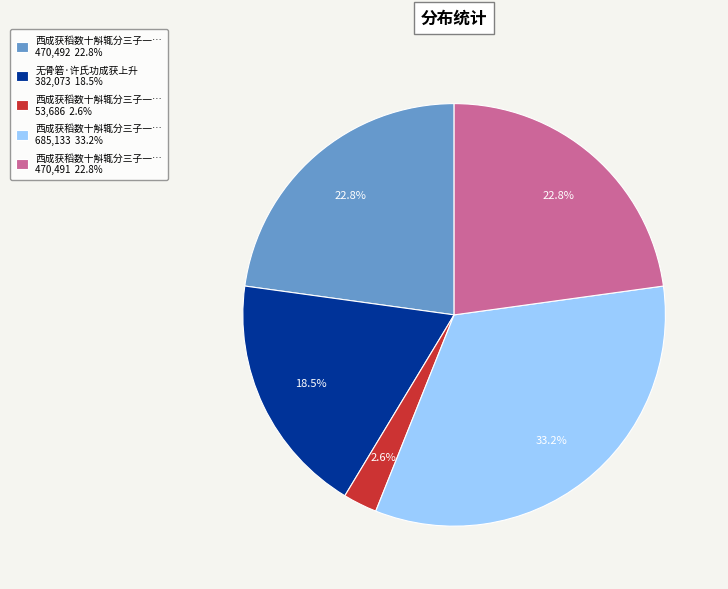

Which has a higher value, 西成获稻数十斛辄分三子一… 470,492 22.8% or 无骨箬·许氏功成获上升 382,073 18.5%?

西成获稻数十斛辄分三子一… 470,492 22.8%